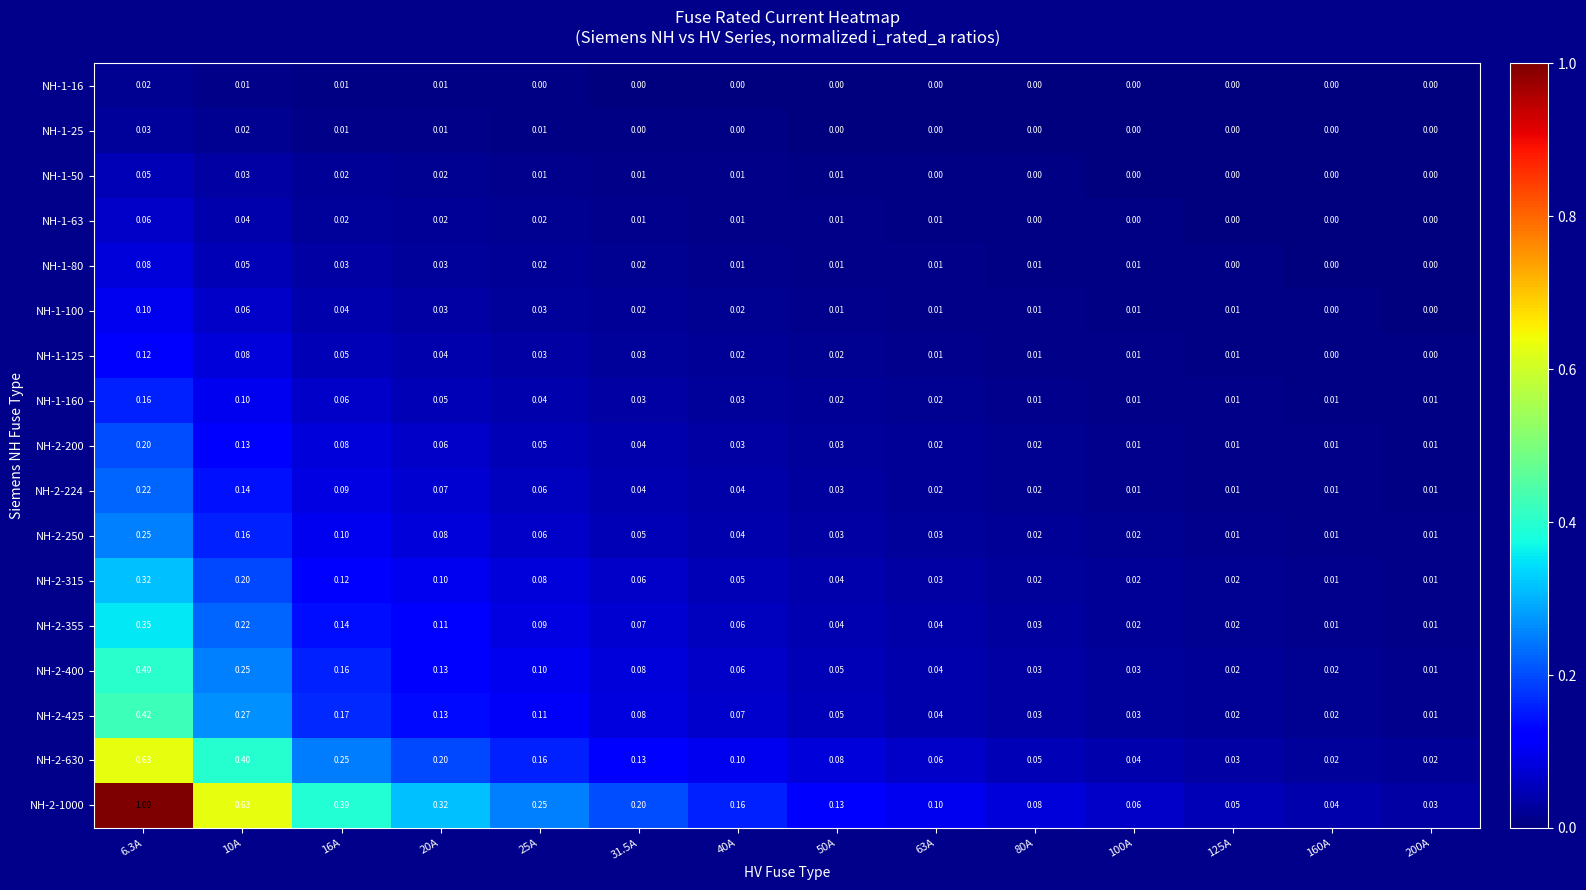

Is the value of NH-2-630 at 31.5A greater than the value of NH-2-250 at 10A?

No